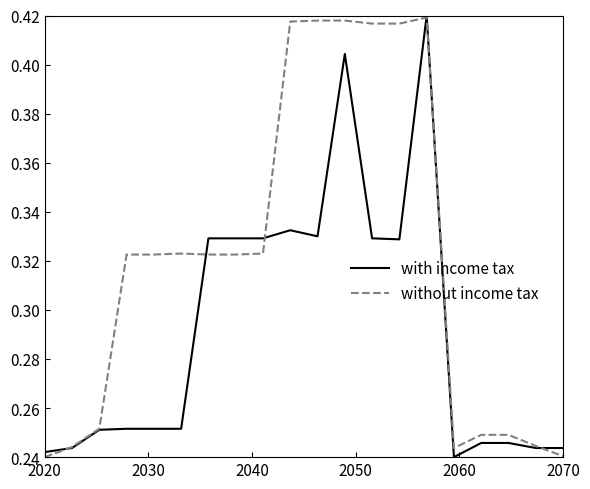

Which series has the largest total across all categories?

without income tax